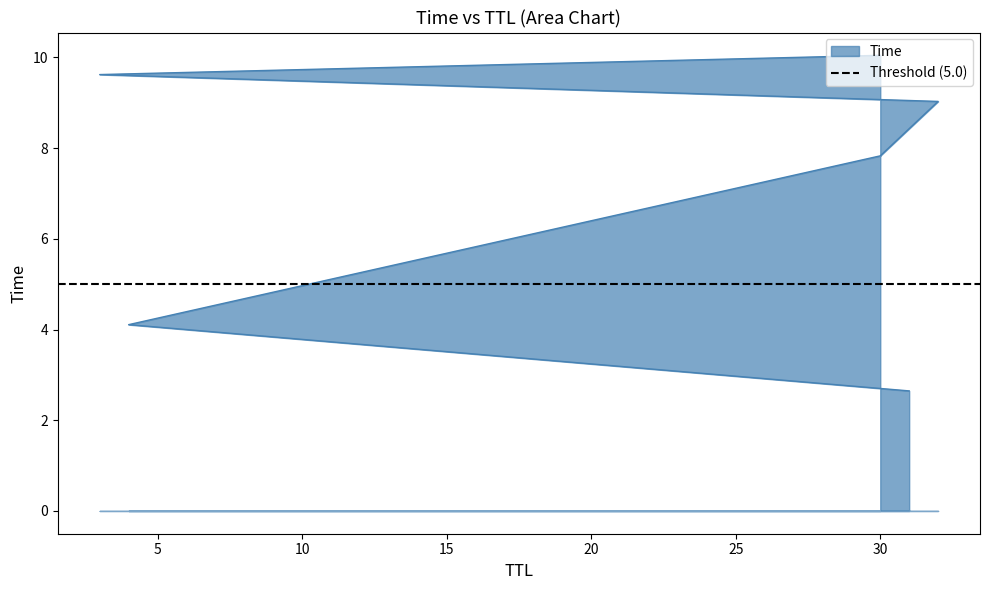

True or false: the data has more than 0 interior local peaks.

False